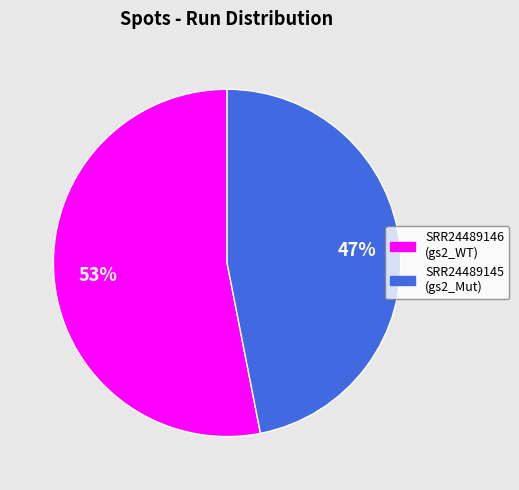

Count the number of slices in the pie.

2